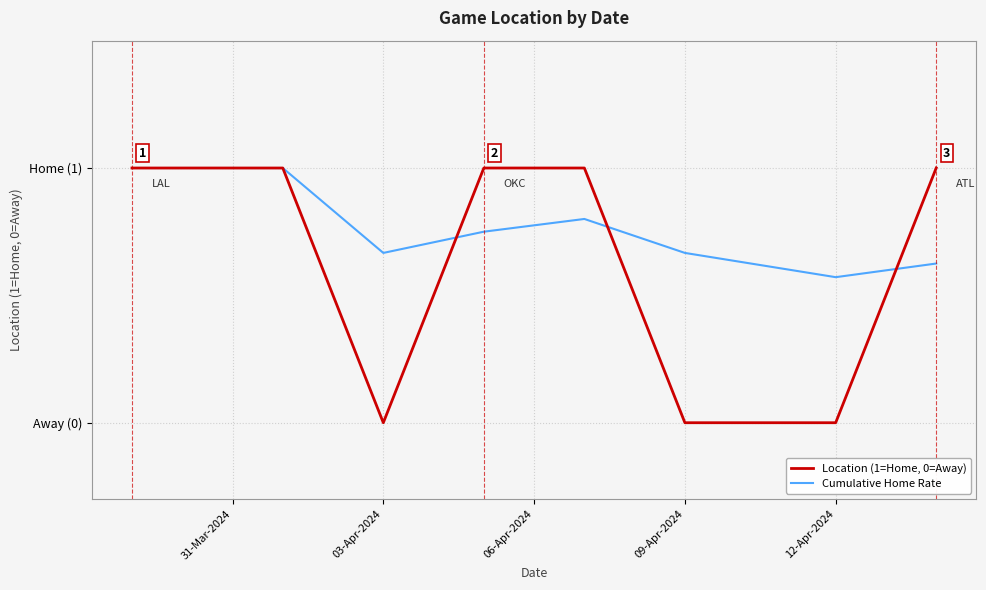

What are all the series names shown in the legend?

Location (1=Home, 0=Away), Cumulative Home Rate